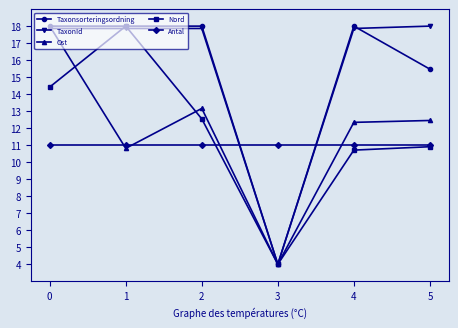

What is the difference between the maximum and second lowest values in the Taxonsorteringsordning series?

2.5